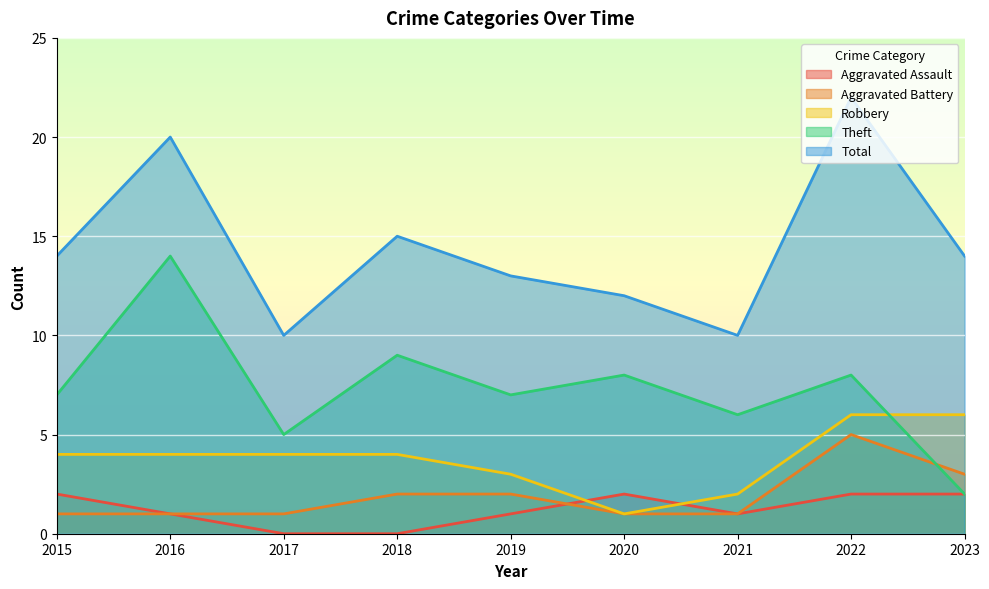

What is the approximate value of Theft at 2022?

8